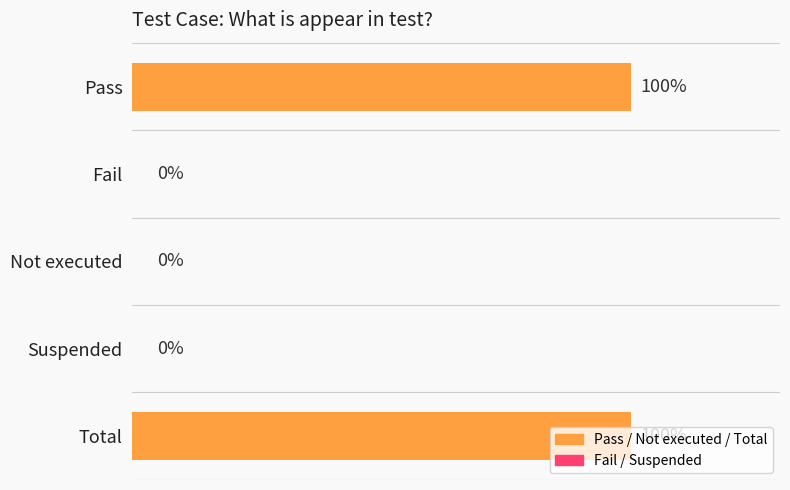

Which has a higher value, Fail or Pass?

Pass